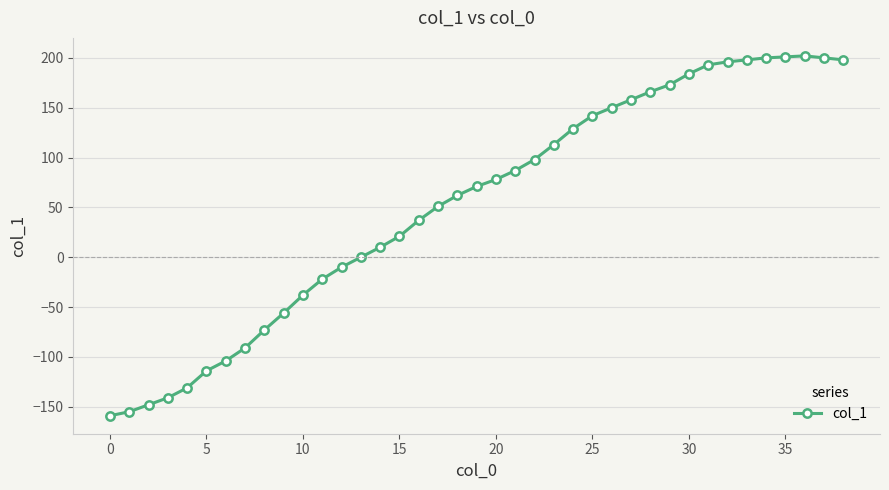

What is the value of the 11th point from the left?

-38